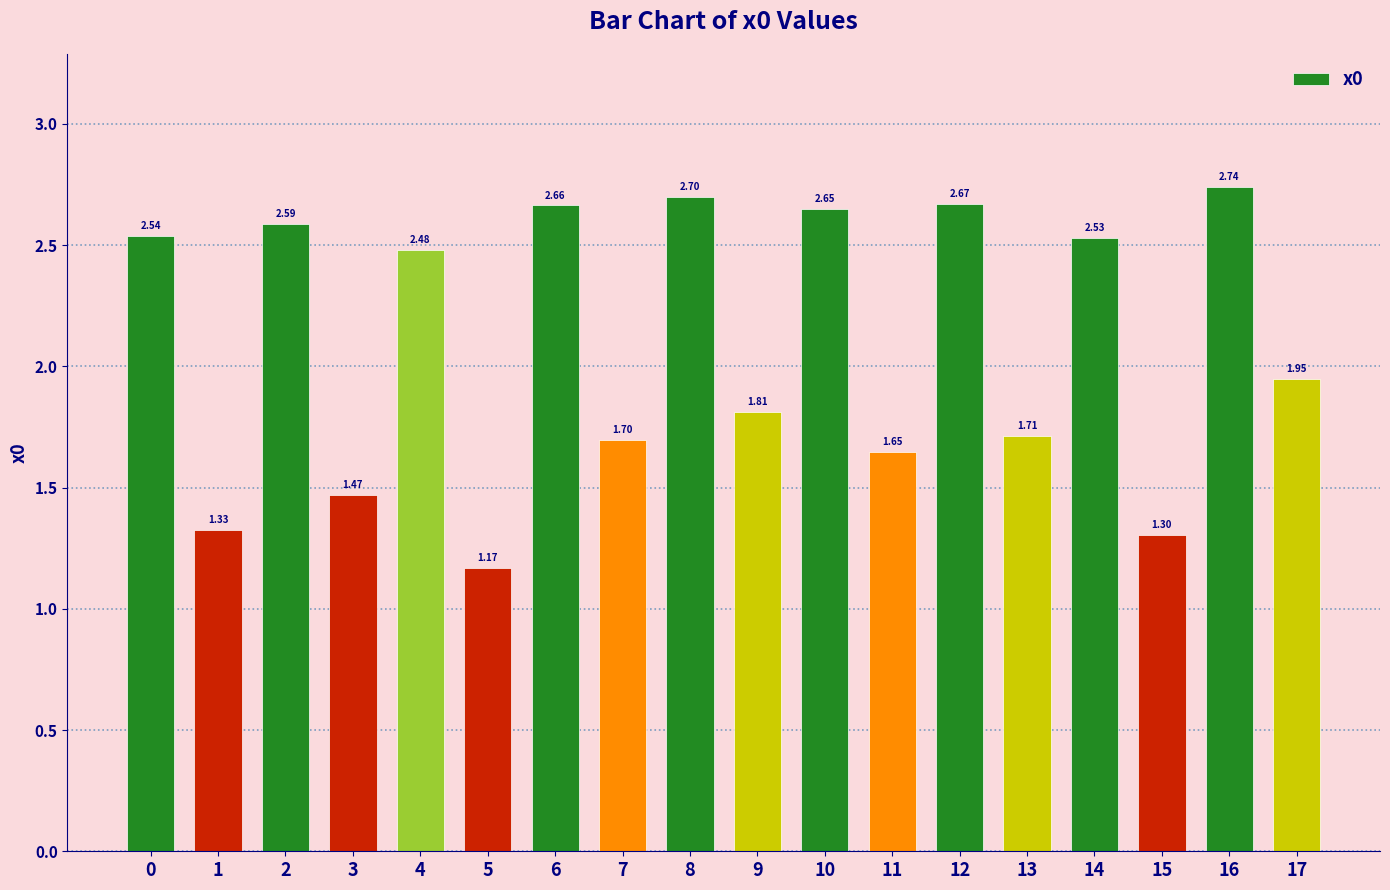

Which category has the lowest value across all series?

5